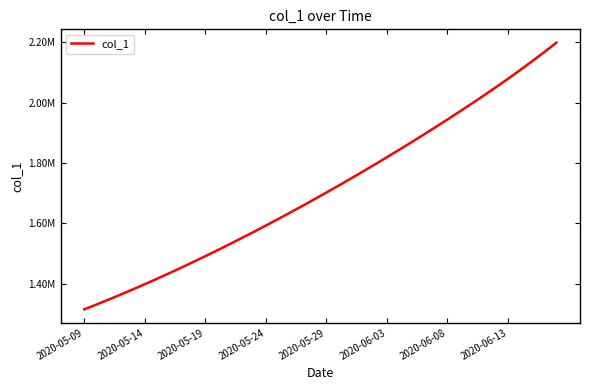

List the labels in order of value, largest first.

39, 38, 37, 36, 35, 34, 33, 32, 31, 30, 29, 28, 27, 26, 25, 24, 23, 22, 21, 20, 19, 18, 17, 16, 15, 14, 13, 12, 11, 10, 9, 8, 2020-06-13, 2020-06-08, 2020-06-03, 2020-05-29, 2020-05-24, 2020-05-19, 2020-05-14, 2020-05-09